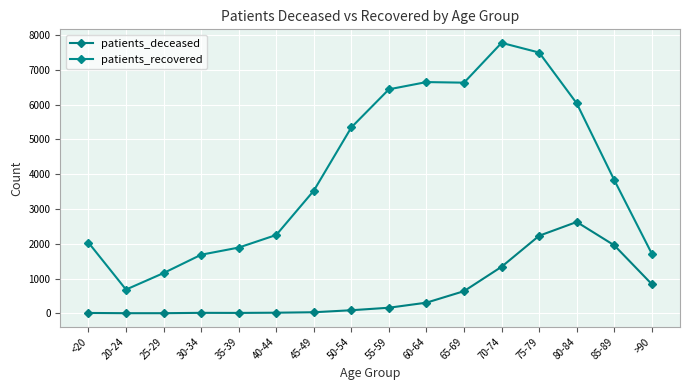

Which category has the highest value in the patients_recovered series?

70-74